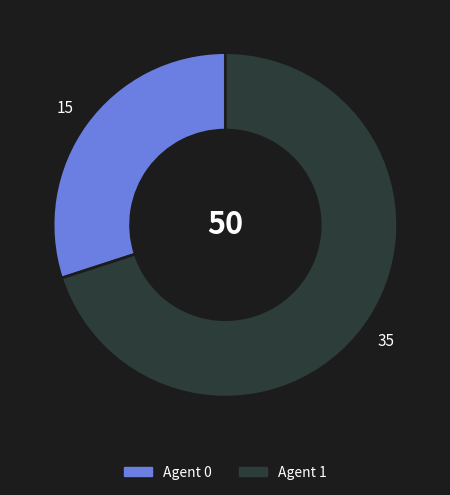

Is there a majority slice in this chart?

Yes